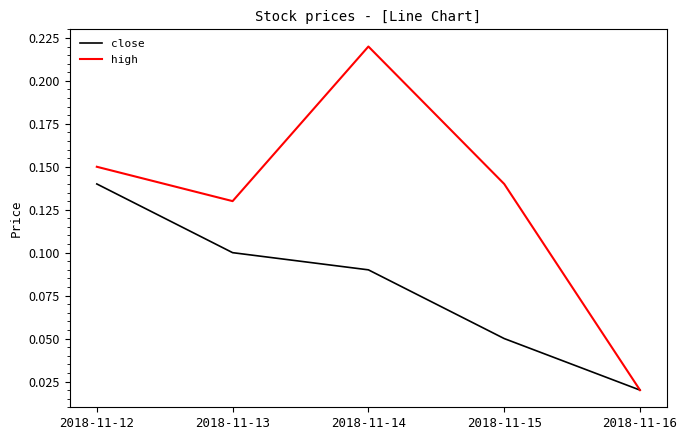

Between 2018-11-12 and 2018-11-13, which series saw the biggest shift?

close